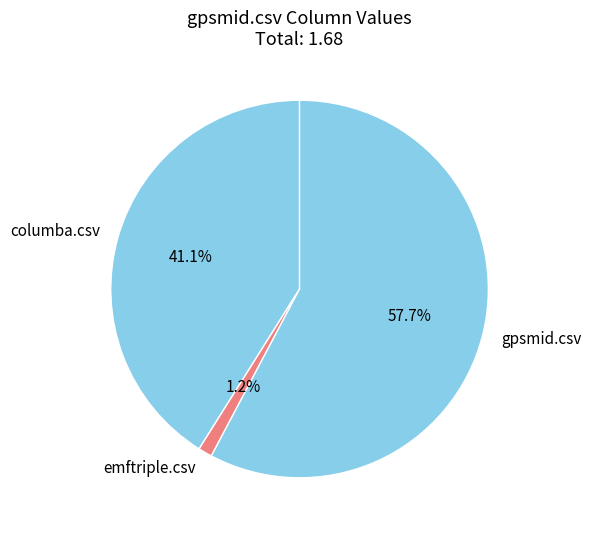

What is the smallest slice in the pie chart?

emftriple.csv